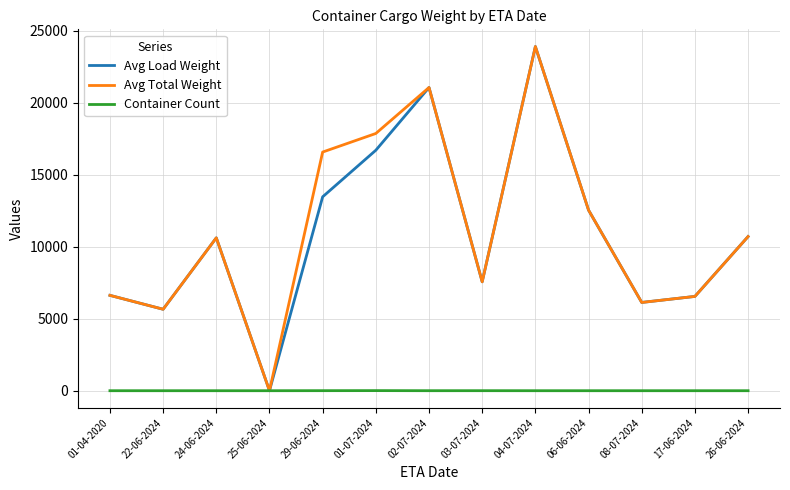

In Avg Load Weight, how many points are higher than both neighbors (excluding endpoints)?

3